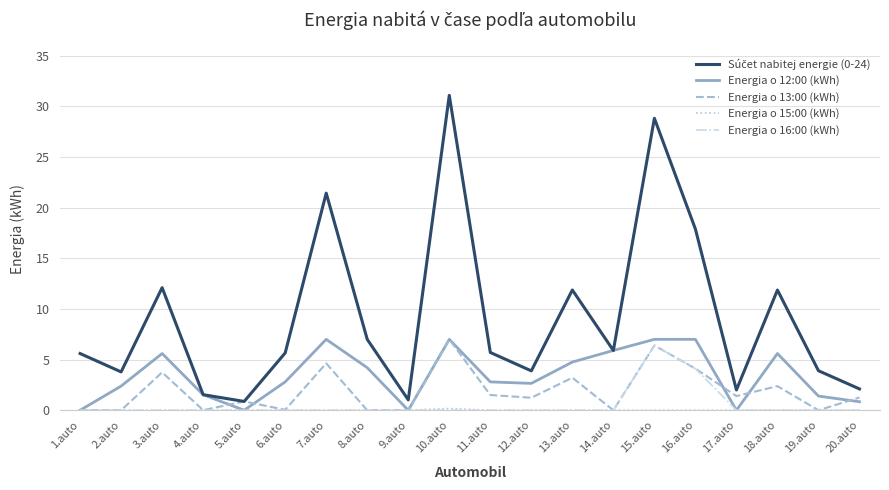

What is the maximum value for Energia o 16:00 (kWh)?

6.4